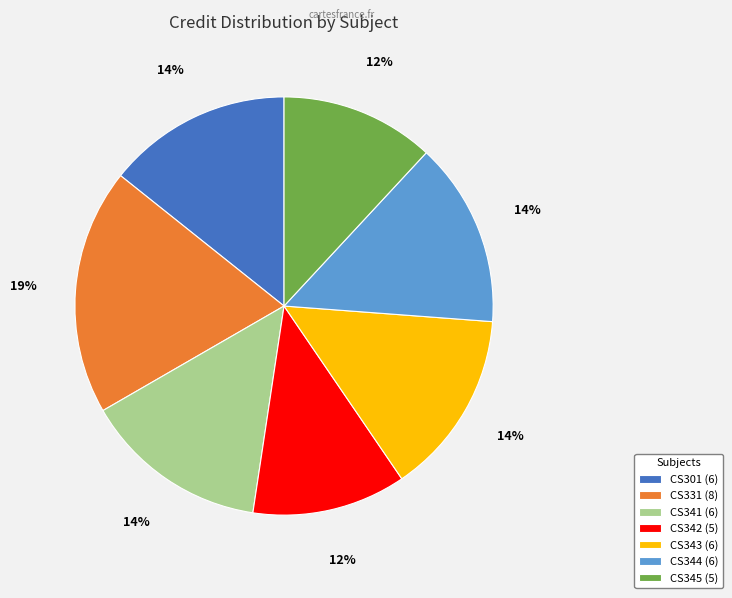

Which has a higher value, CS331 (8) or CS345 (5)?

CS331 (8)